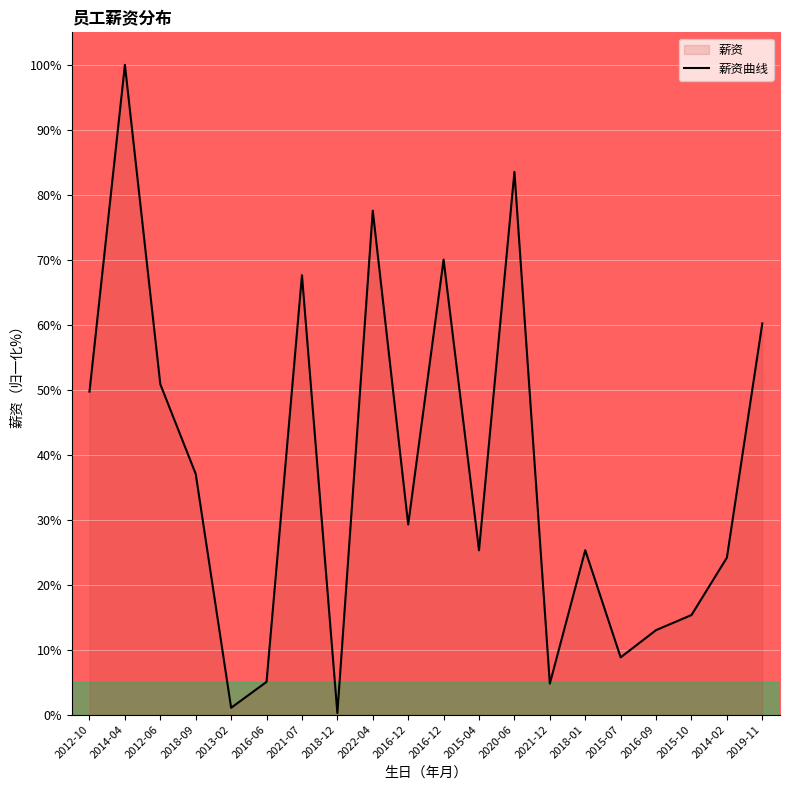

Approximately how many times larger is the value at 2021-07 compared to 2014-04?

0.7